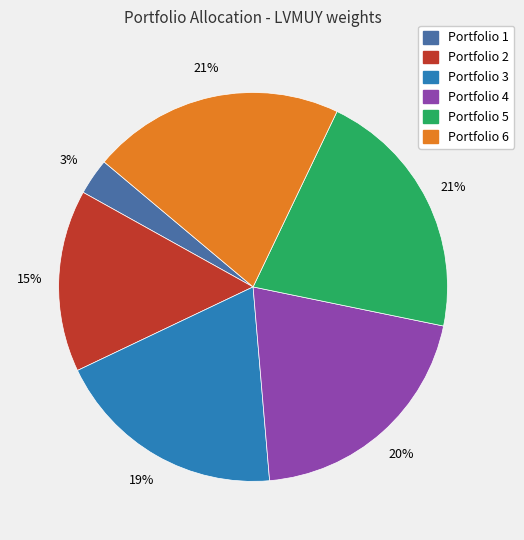

Is there a majority slice in this chart?

No